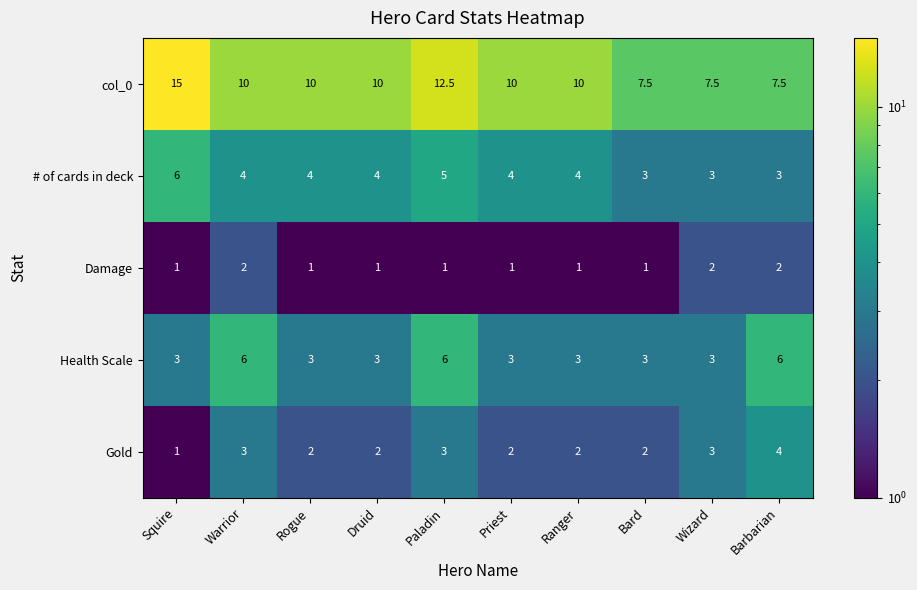

Read the col_0 value at Barbarian.

7.5